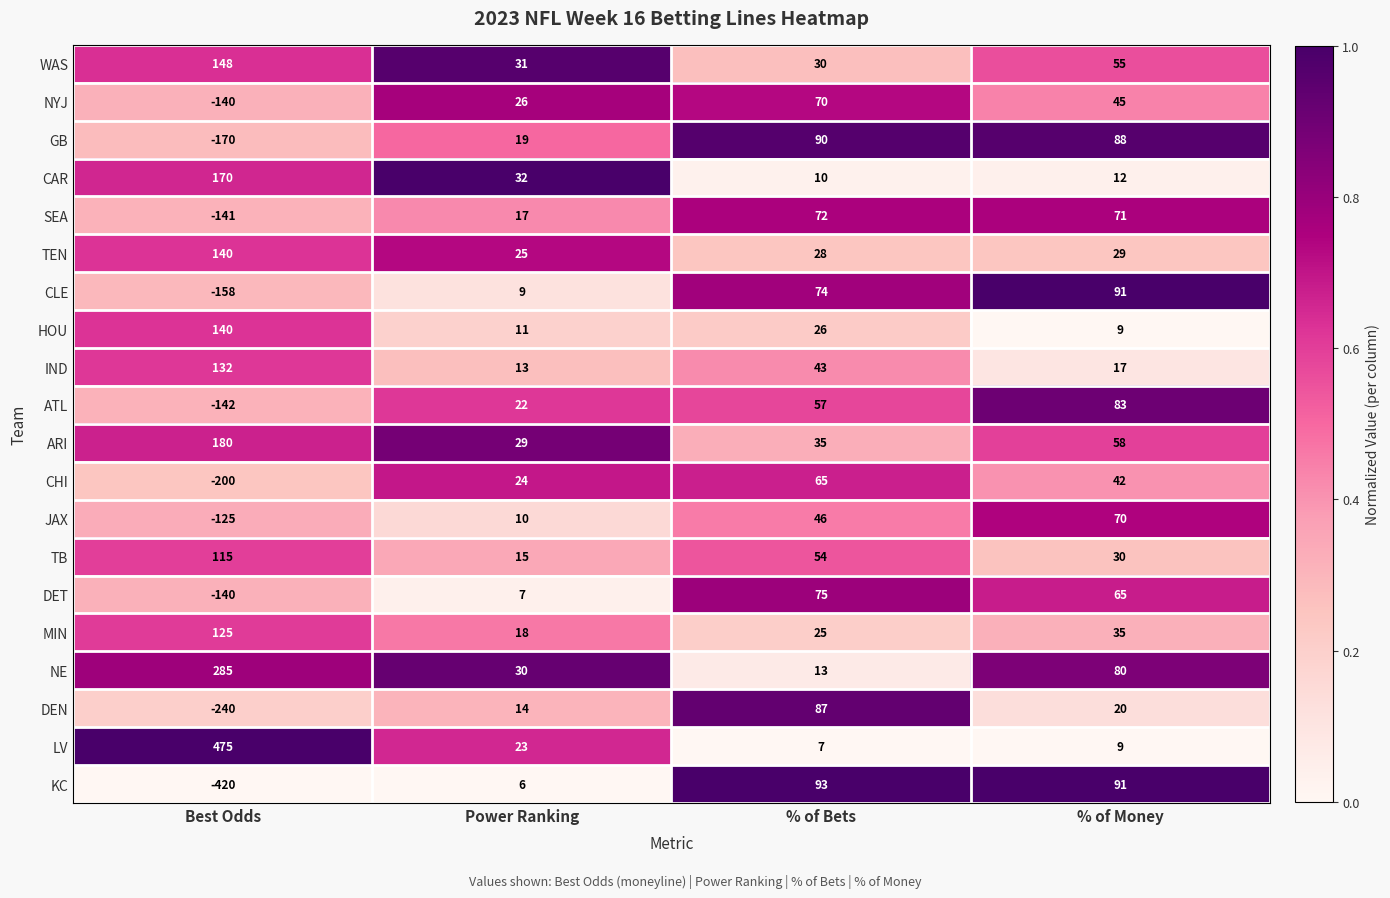

What is the spread (max minus min) of values at % of Money?

82